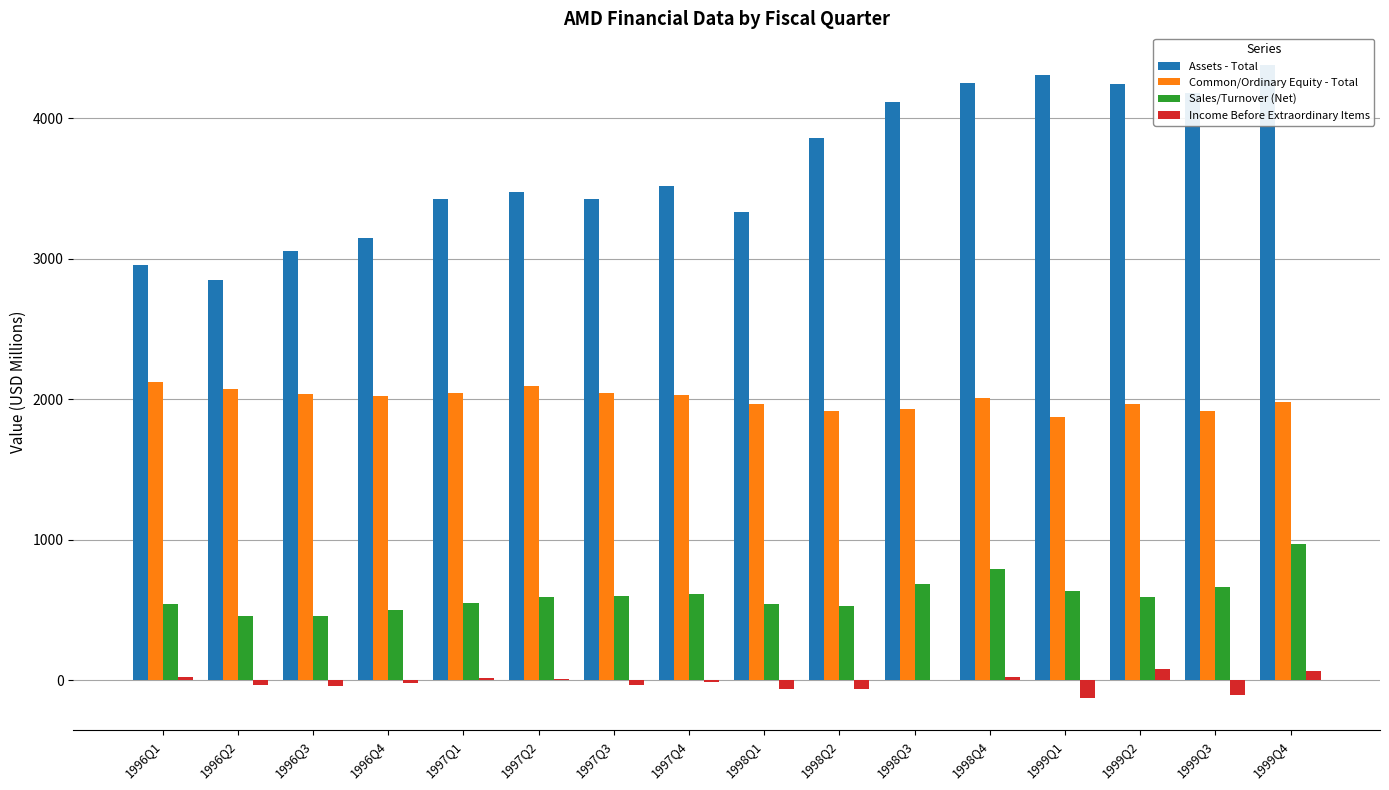

What is the average value of the Income Before Extraordinary Items series?

-17.7